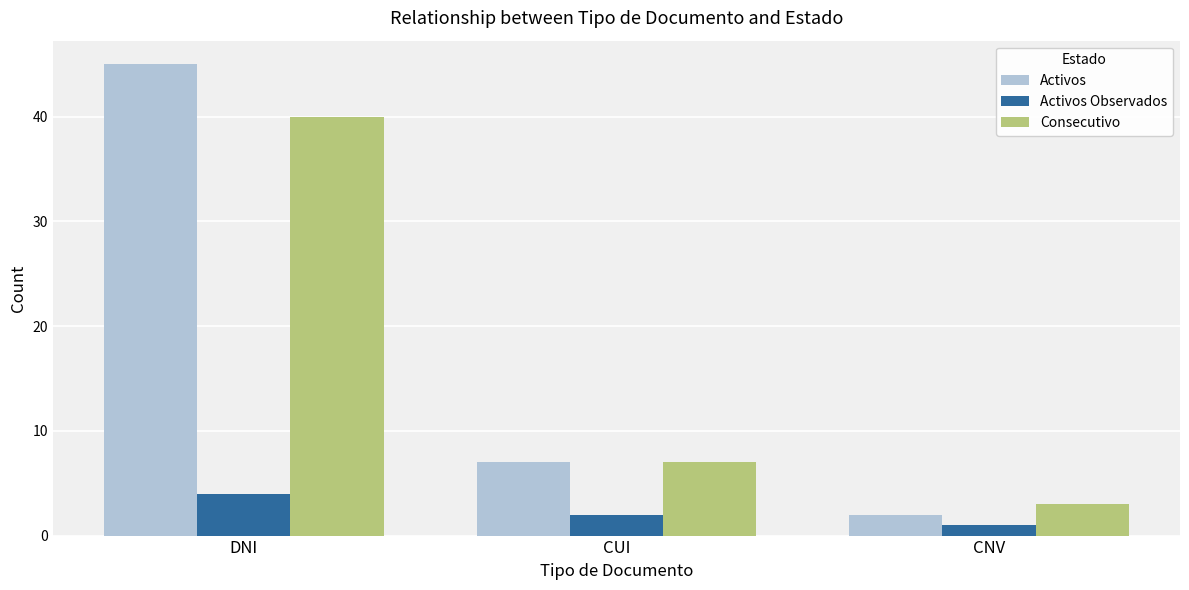

Are the bars horizontal?

No